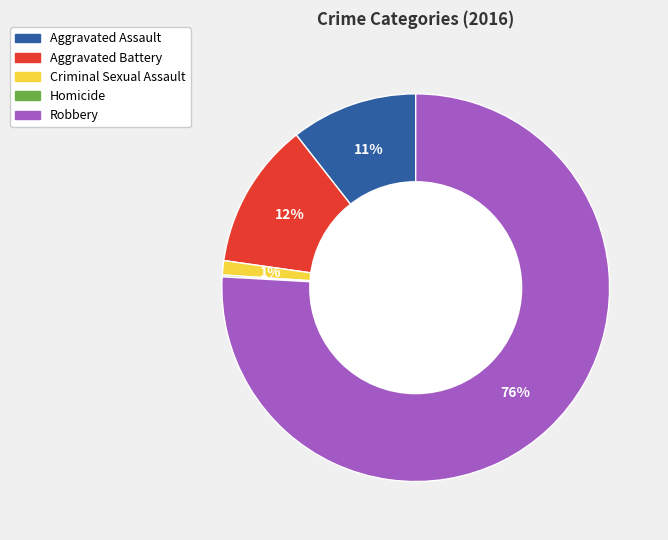

What is the largest slice in the pie chart?

Robbery